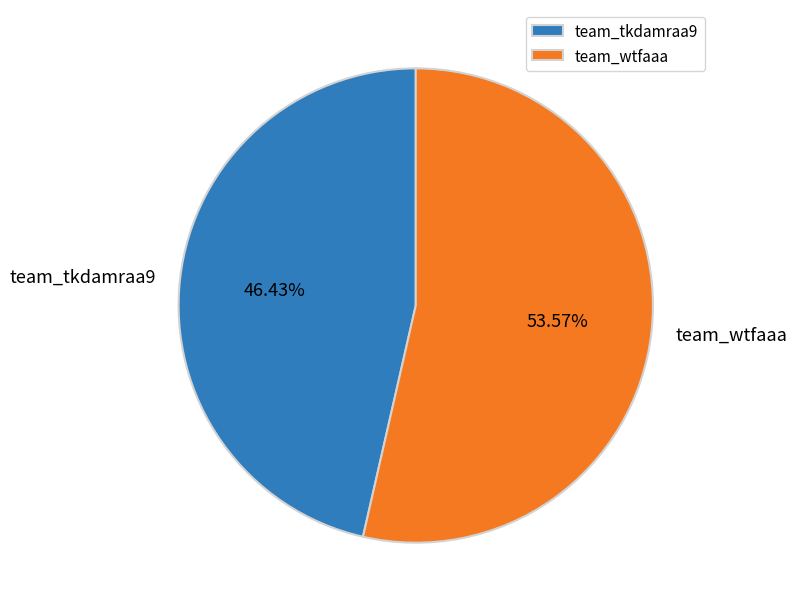

To the nearest percent, what is the difference between the team_wtfaaa and team_tkdamraa9 slice percentages?

7%